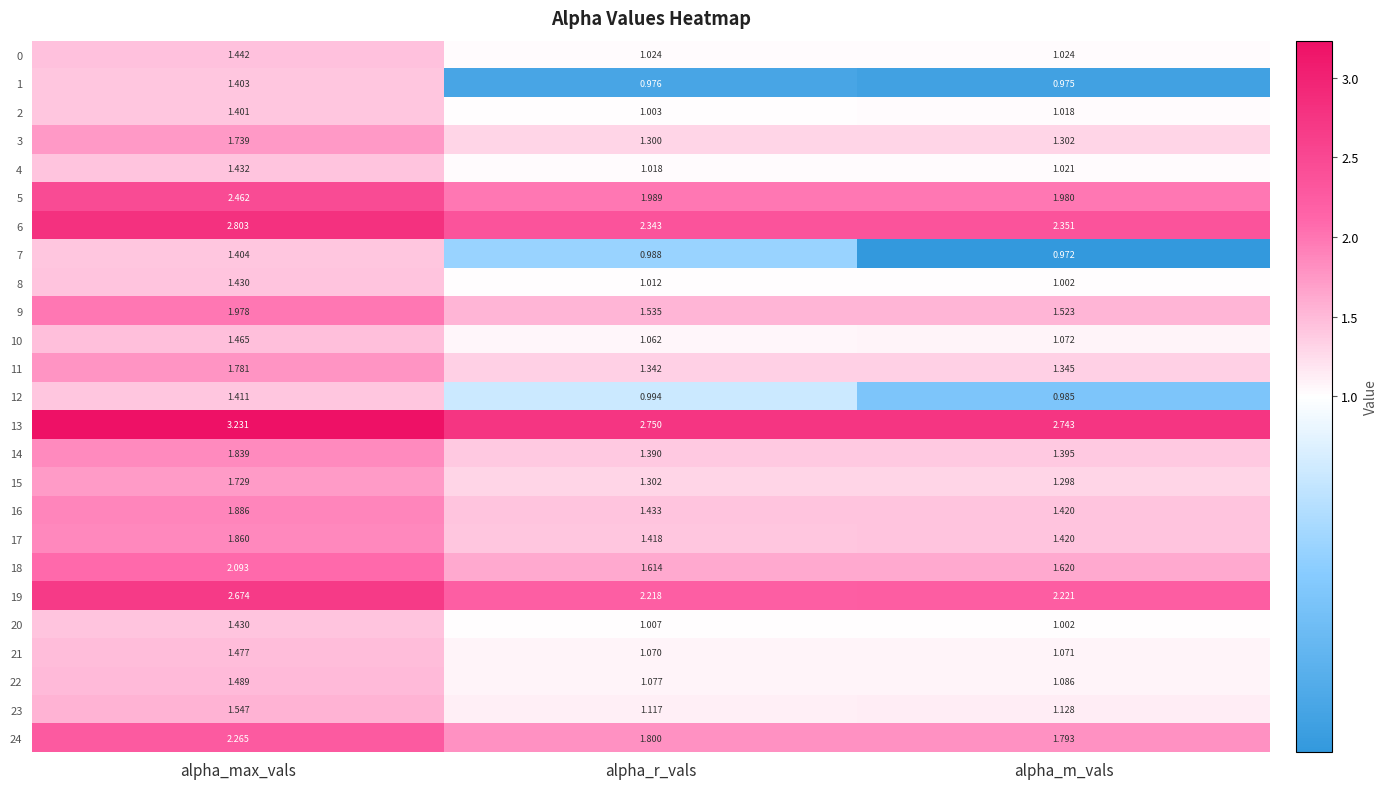

Which label corresponds to the smallest value in the chart?

alpha_m_vals